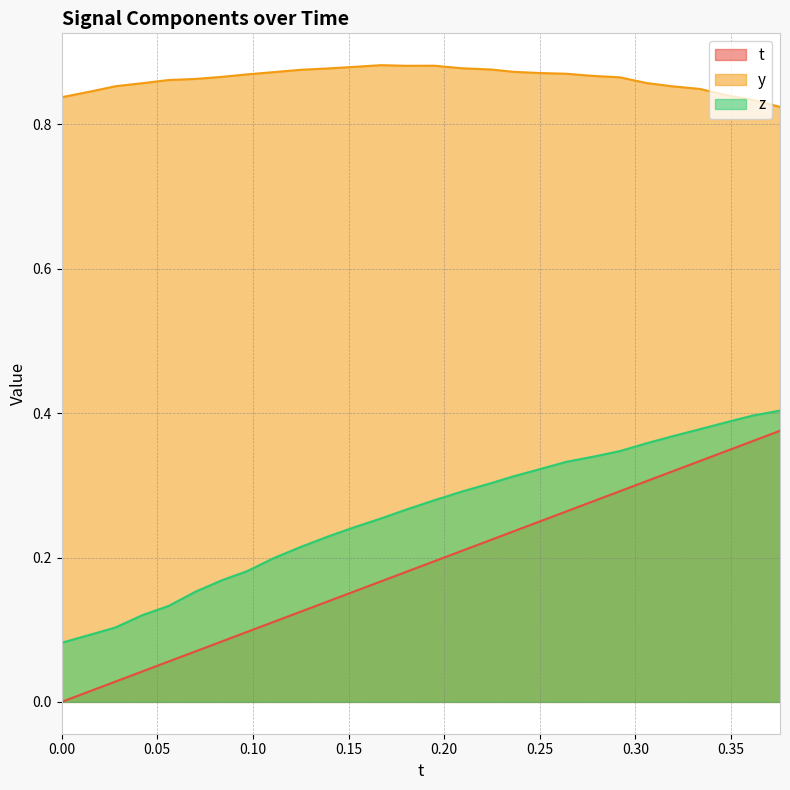

Which series has the largest total across all categories?

y